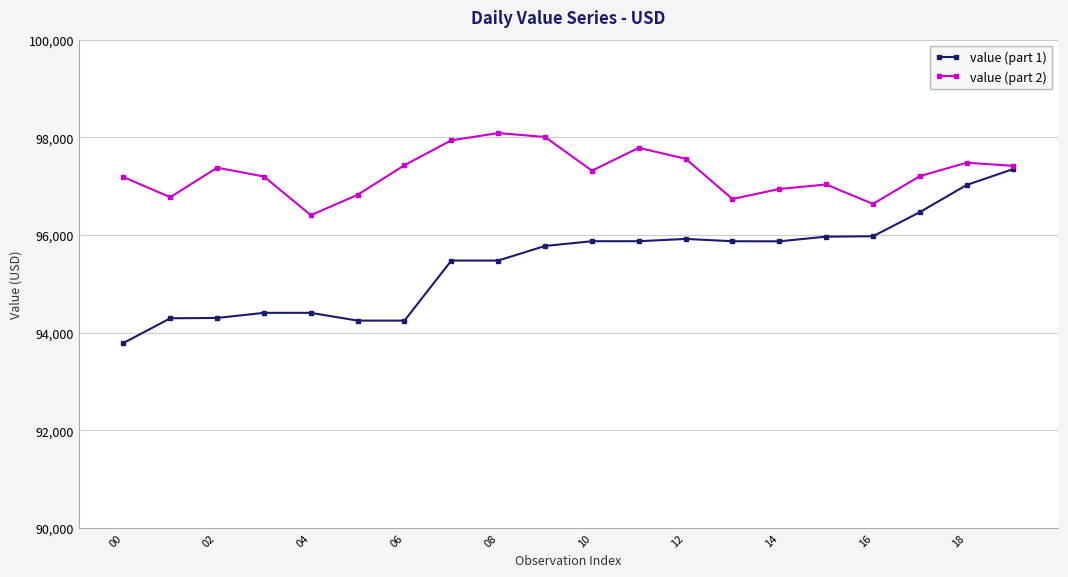

Which series has the largest range (max minus min)?

value (part 1)